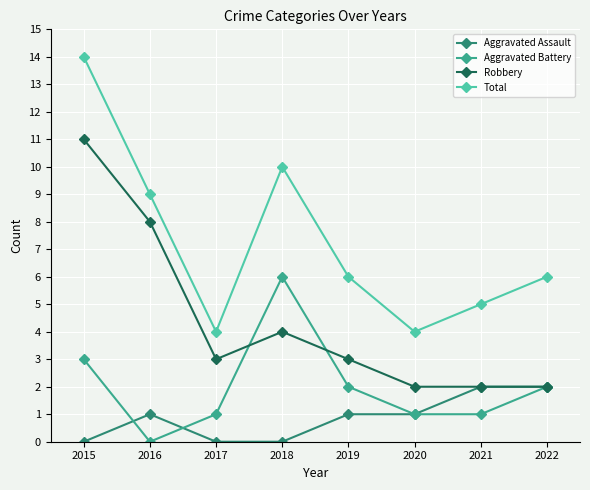

How many Aggravated Battery values are between 1 and 3?

6